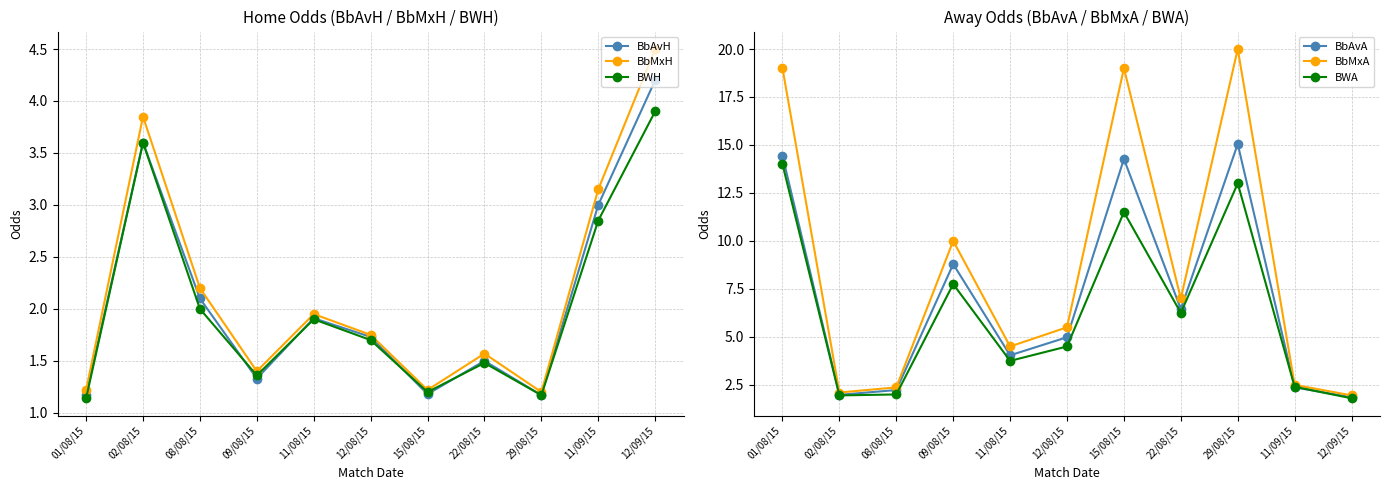

The BbAvA series shows 3.8 at 22/08/15. True or false?

False